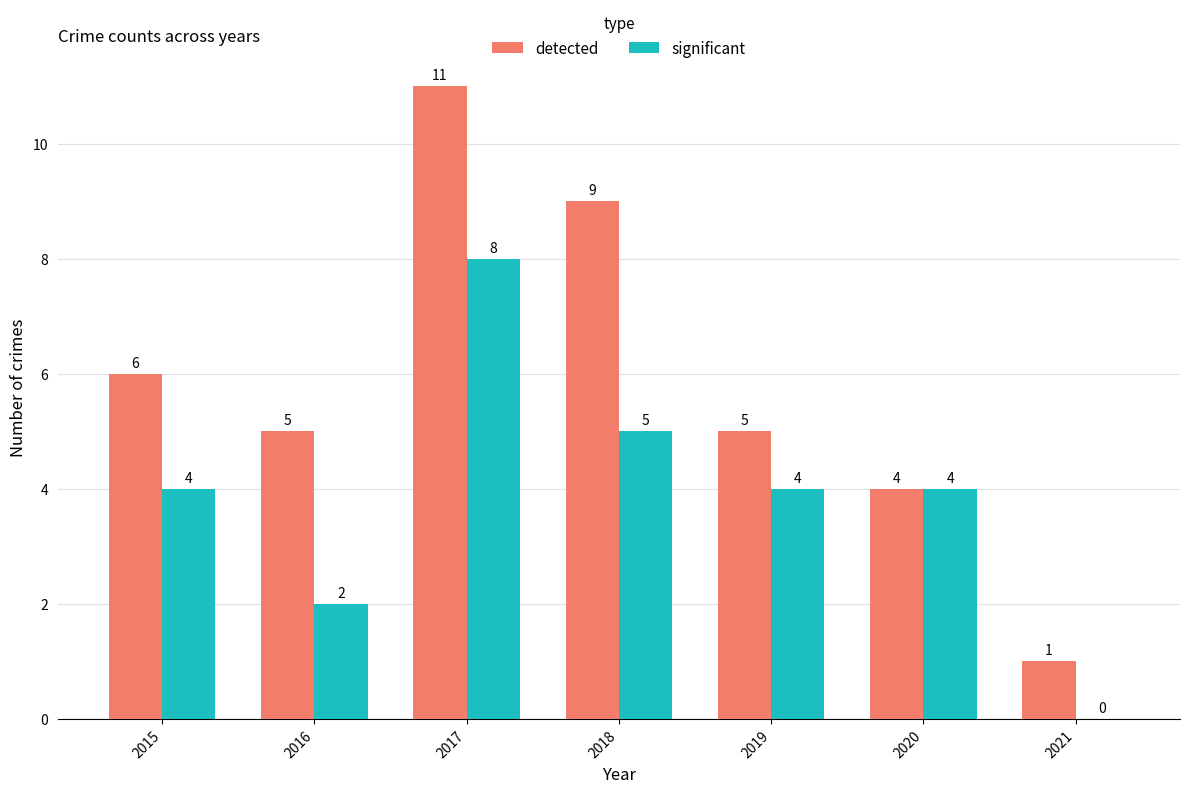

Does the chart contain stacked bars?

No